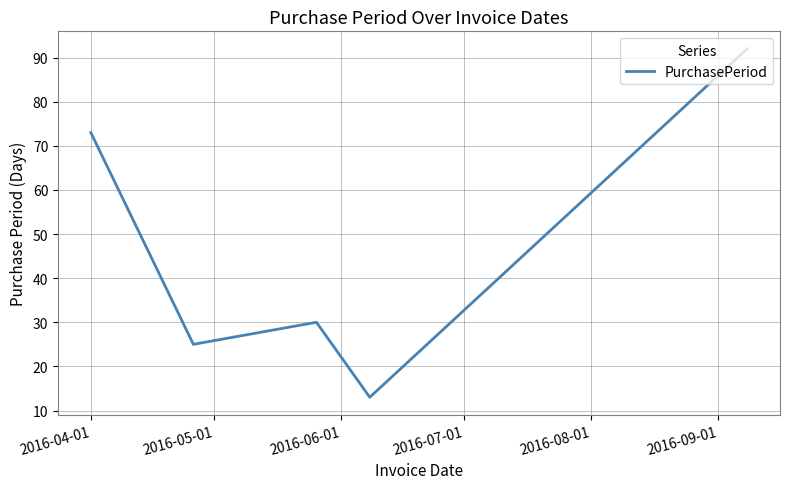

How many interior local valleys (lower than both neighbors) does the data have?

2